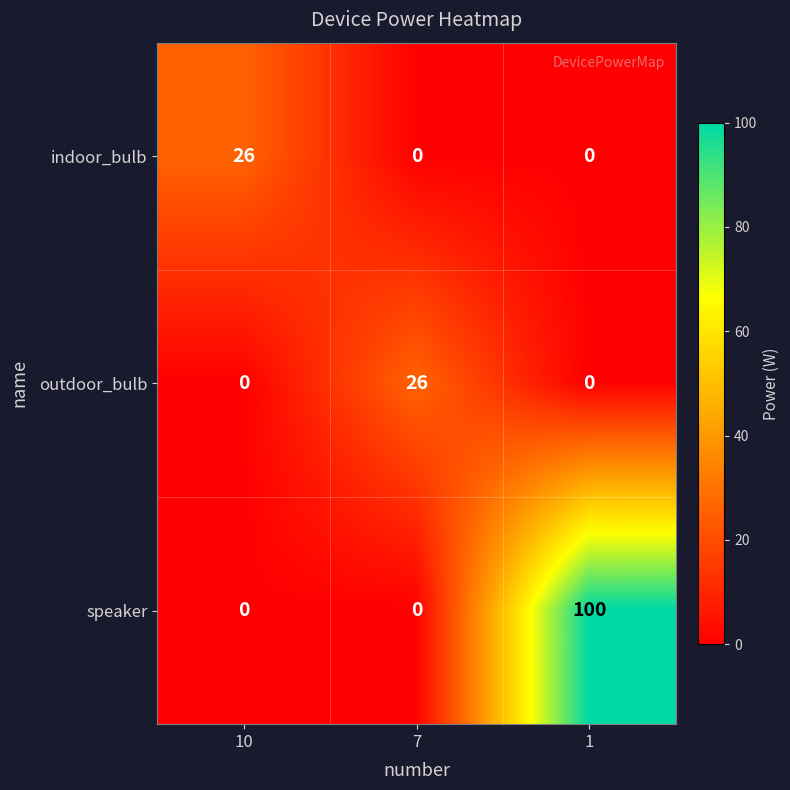

What is the greatest value displayed?

100